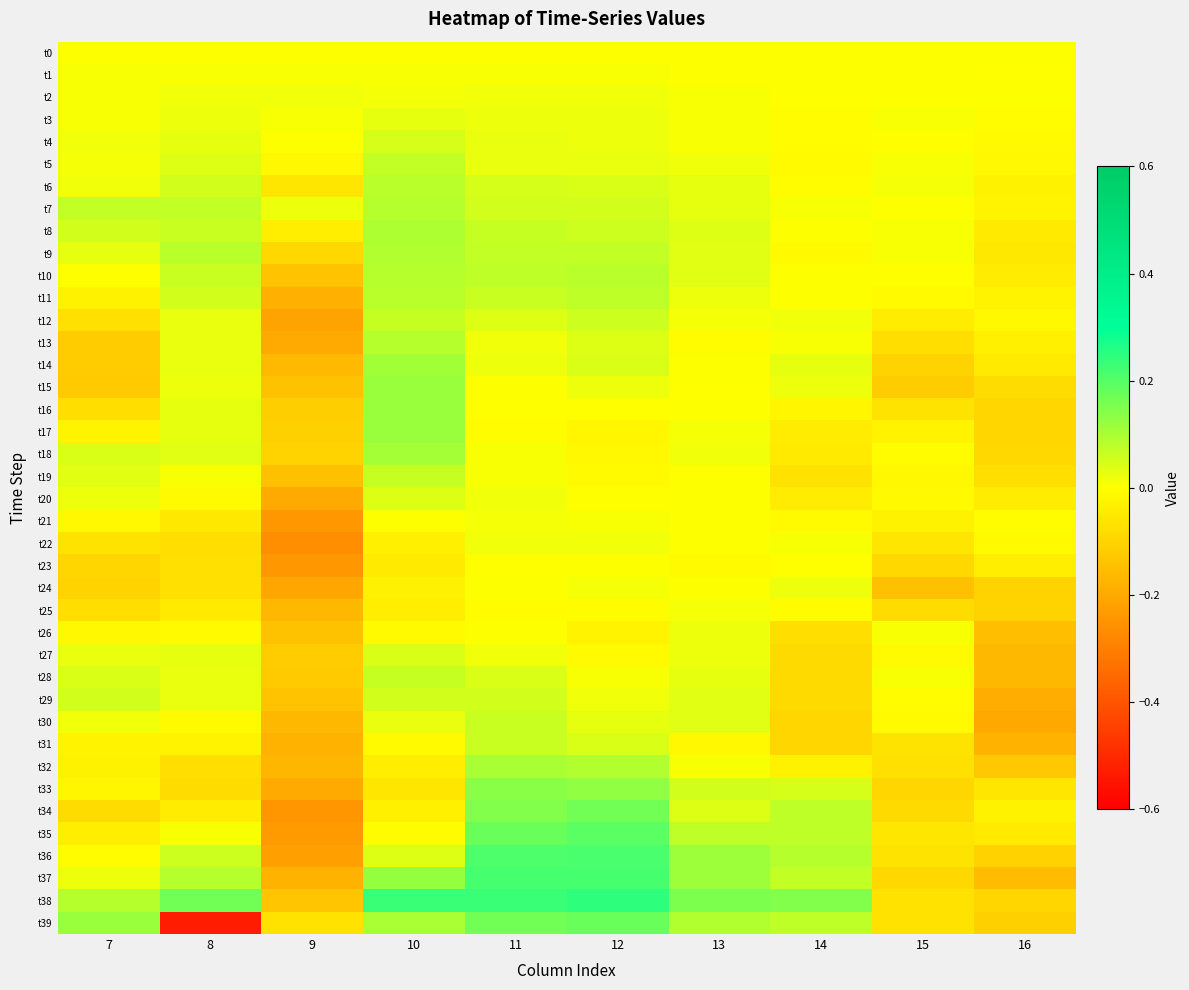

Reading right to left, list all the values displayed in this chart.

t0: 16=0.0	15=0.0	14=0.0	13=0.0	12=0.0	11=0.0	10=0.0	9=0.0	8=0.0	7=0.0
t1: 16=-0.0	15=0.0	14=0.0	13=0.0	12=0.0	11=0.0	10=0.0	9=0.0	8=0.0	7=0.0
t2: 16=0.0	15=0.0	14=-0.0	13=0.0	12=0.0	11=0.0	10=0.0	9=0.0	8=0.0	7=0.0
t3: 16=-0.0	15=0.0	14=-0.0	13=0.0	12=0.0	11=0.0	10=0.0	9=0.0	8=0.0	7=0.0
t4: 16=-0.0	15=-0.0	14=-0.0	13=0.0	12=0.0	11=0.0	10=0.1	9=0.0	8=0.0	7=0.0
t5: 16=-0.0	15=0.0	14=-0.0	13=0.0	12=0.0	11=0.0	10=0.1	9=-0.0	8=0.0	7=0.0
t6: 16=-0.0	15=0.0	14=-0.0	13=0.0	12=0.0	11=0.0	10=0.1	9=-0.1	8=0.1	7=0.0
t7: 16=-0.0	15=0.0	14=0.0	13=0.0	12=0.1	11=0.1	10=0.1	9=0.0	8=0.1	7=0.1
t8: 16=-0.0	15=0.0	14=0.0	13=0.0	12=0.1	11=0.1	10=0.1	9=-0.0	8=0.1	7=0.1
t9: 16=-0.1	15=0.0	14=-0.0	13=0.0	12=0.1	11=0.1	10=0.1	9=-0.1	8=0.1	7=0.0
t10: 16=-0.0	15=-0.0	14=0.0	13=0.0	12=0.1	11=0.1	10=0.1	9=-0.1	8=0.1	7=-0.0
t11: 16=-0.0	15=-0.0	14=0.0	13=0.0	12=0.1	11=0.1	10=0.1	9=-0.2	8=0.1	7=-0.0
t12: 16=-0.0	15=-0.0	14=0.0	13=0.0	12=0.1	11=0.0	10=0.1	9=-0.2	8=0.0	7=-0.1
t13: 16=-0.0	15=-0.1	14=0.0	13=-0.0	12=0.0	11=0.0	10=0.1	9=-0.2	8=0.0	7=-0.1
t14: 16=-0.1	15=-0.1	14=0.0	13=0.0	12=0.0	11=0.0	10=0.1	9=-0.2	8=0.0	7=-0.1
t15: 16=-0.1	15=-0.1	14=0.0	13=-0.0	12=0.0	11=0.0	10=0.1	9=-0.1	8=0.0	7=-0.1
t16: 16=-0.1	15=-0.1	14=-0.0	13=0.0	12=-0.0	11=-0.0	10=0.1	9=-0.1	8=0.0	7=-0.1
t17: 16=-0.1	15=-0.0	14=-0.0	13=0.0	12=-0.0	11=-0.0	10=0.1	9=-0.1	8=0.0	7=-0.0
t18: 16=-0.1	15=-0.0	14=-0.1	13=0.0	12=-0.0	11=0.0	10=0.1	9=-0.1	8=0.0	7=0.0
t19: 16=-0.1	15=-0.0	14=-0.1	13=-0.0	12=-0.0	11=0.0	10=0.1	9=-0.1	8=0.0	7=0.0
t20: 16=-0.0	15=-0.0	14=-0.0	13=0.0	12=-0.0	11=0.0	10=0.0	9=-0.2	8=-0.0	7=0.0
t21: 16=-0.0	15=-0.0	14=-0.0	13=0.0	12=0.0	11=0.0	10=0.0	9=-0.2	8=-0.1	7=-0.0
t22: 16=-0.0	15=-0.1	14=0.0	13=0.0	12=0.0	11=0.0	10=-0.0	9=-0.3	8=-0.1	7=-0.1
t23: 16=-0.0	15=-0.1	14=-0.0	13=-0.0	12=0.0	11=-0.0	10=-0.0	9=-0.2	8=-0.1	7=-0.1
t24: 16=-0.1	15=-0.1	14=0.0	13=0.0	12=0.0	11=0.0	10=-0.0	9=-0.2	8=-0.1	7=-0.1
t25: 16=-0.1	15=-0.1	14=-0.0	13=0.0	12=-0.0	11=-0.0	10=-0.0	9=-0.2	8=-0.1	7=-0.1
t26: 16=-0.2	15=0.0	14=-0.1	13=0.0	12=-0.0	11=0.0	10=-0.0	9=-0.1	8=-0.0	7=-0.0
t27: 16=-0.2	15=-0.0	14=-0.1	13=0.0	12=-0.0	11=0.0	10=0.0	9=-0.1	8=0.0	7=0.0
t28: 16=-0.2	15=0.0	14=-0.1	13=0.0	12=0.0	11=0.0	10=0.1	9=-0.1	8=0.0	7=0.0
t29: 16=-0.2	15=-0.0	14=-0.1	13=0.0	12=0.0	11=0.1	10=0.1	9=-0.1	8=0.0	7=0.1
t30: 16=-0.2	15=-0.0	14=-0.1	13=0.0	12=0.0	11=0.1	10=0.0	9=-0.2	8=-0.0	7=0.0
t31: 16=-0.2	15=-0.1	14=-0.1	13=-0.0	12=0.0	11=0.1	10=-0.0	9=-0.2	8=-0.0	7=-0.0
t32: 16=-0.1	15=-0.1	14=-0.0	13=0.0	12=0.1	11=0.1	10=-0.0	9=-0.2	8=-0.1	7=-0.0
t33: 16=-0.1	15=-0.1	14=0.1	13=0.1	12=0.1	11=0.1	10=-0.1	9=-0.2	8=-0.1	7=-0.0
t34: 16=-0.0	15=-0.1	14=0.1	13=0.0	12=0.2	11=0.1	10=-0.0	9=-0.2	8=-0.0	7=-0.1
t35: 16=-0.1	15=-0.1	14=0.1	13=0.1	12=0.2	11=0.2	10=-0.0	9=-0.2	8=0.0	7=-0.0
t36: 16=-0.1	15=-0.1	14=0.1	13=0.1	12=0.2	11=0.2	10=0.0	9=-0.2	8=0.1	7=-0.0
t37: 16=-0.2	15=-0.1	14=0.1	13=0.1	12=0.2	11=0.2	10=0.1	9=-0.2	8=0.1	7=0.0
t38: 16=-0.1	15=-0.1	14=0.1	13=0.2	12=0.2	11=0.2	10=0.2	9=-0.1	8=0.2	7=0.1
t39: 16=-0.1	15=-0.1	14=0.1	13=0.1	12=0.2	11=0.2	10=0.1	9=-0.1	8=-0.5	7=0.1